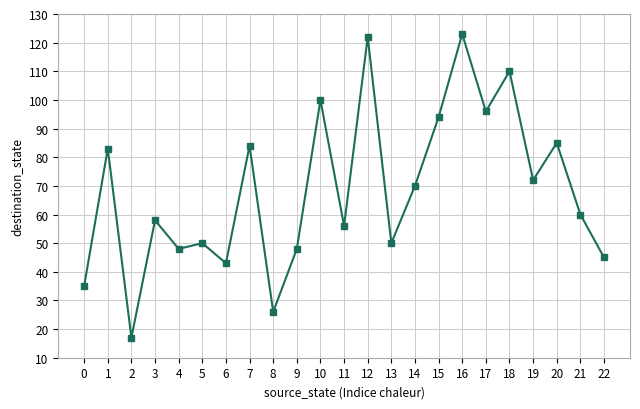

Which category has the highest value across all series?

16